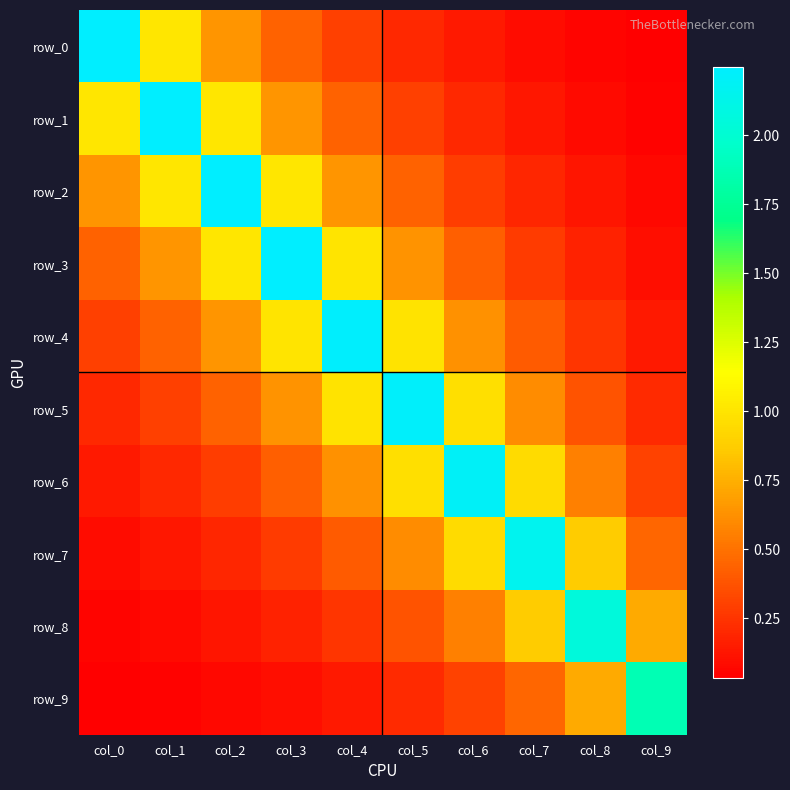

True or false: row_3 has a value of 1.0 at col_4.

True